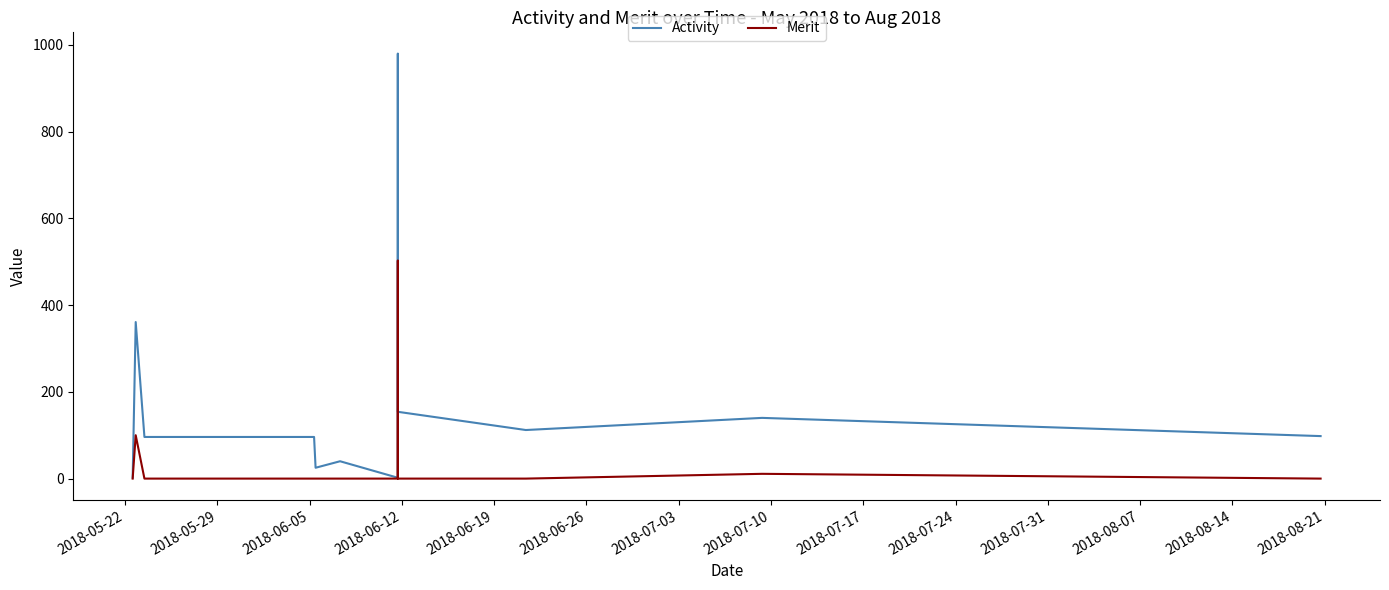

Which series has the widest spread of values?

Activity